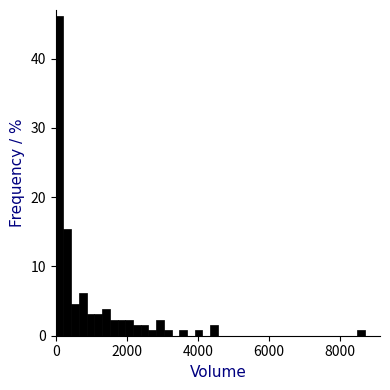

Around what value on the x-axis is the tallest bar? Give the approximate position of its centre, as read against the axis.

200